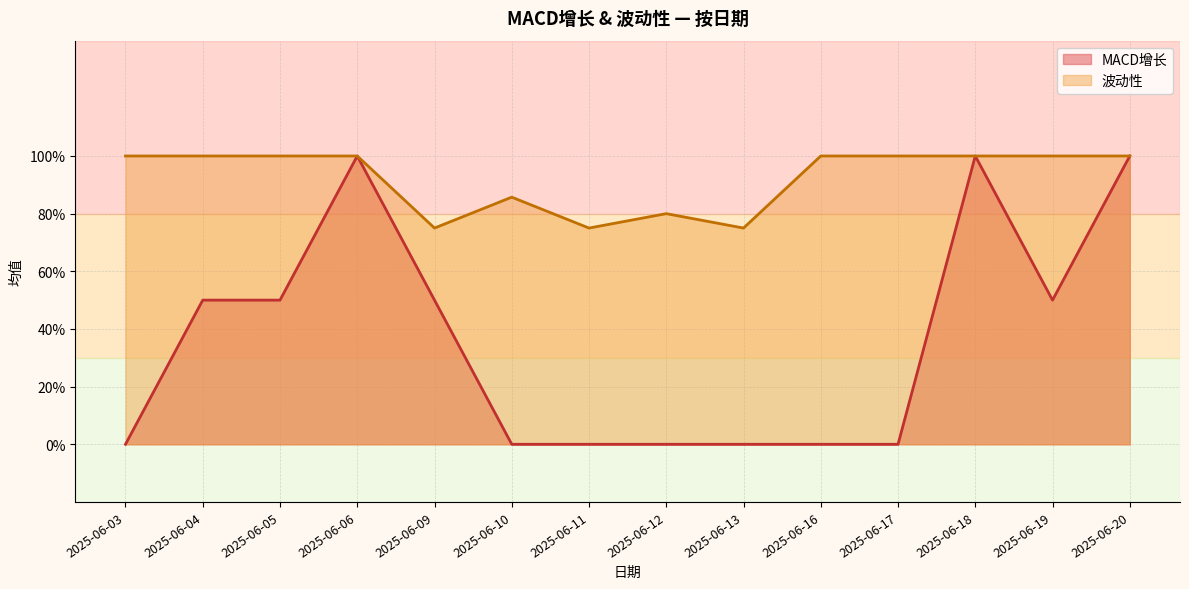

What are all the series names shown in the legend?

MACD增长, 波动性